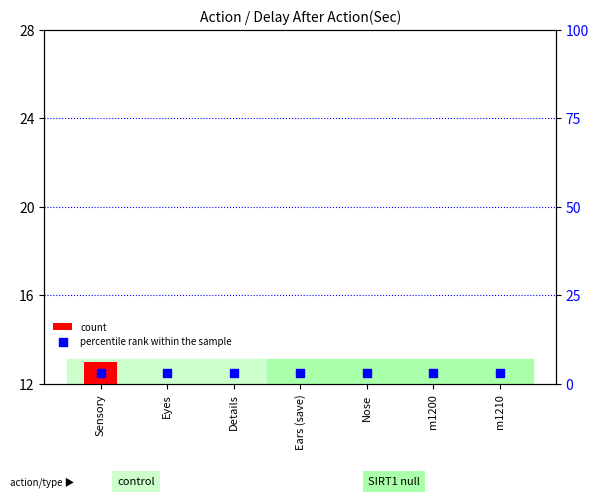

Which series reaches the minimum Y coordinate?

count